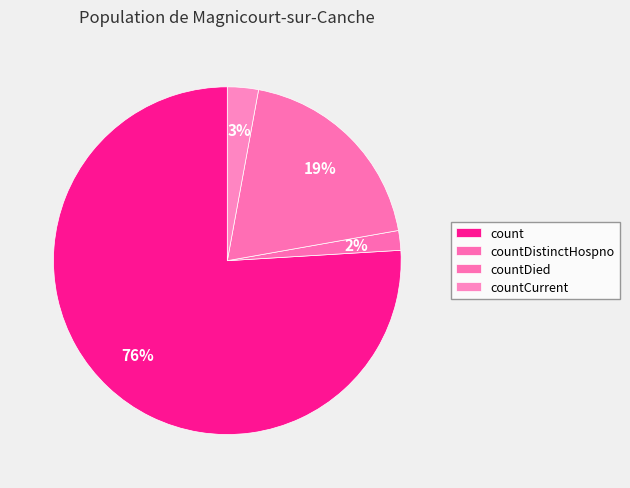

Does count represent more than half of the total?

Yes